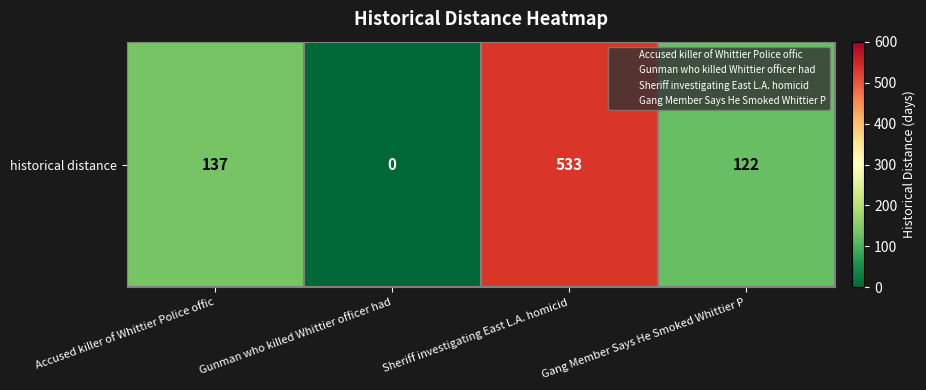

What is the change in value from Accused killer of Whittier Police offic to Sheriff investigating East L.A. homicid?

+396